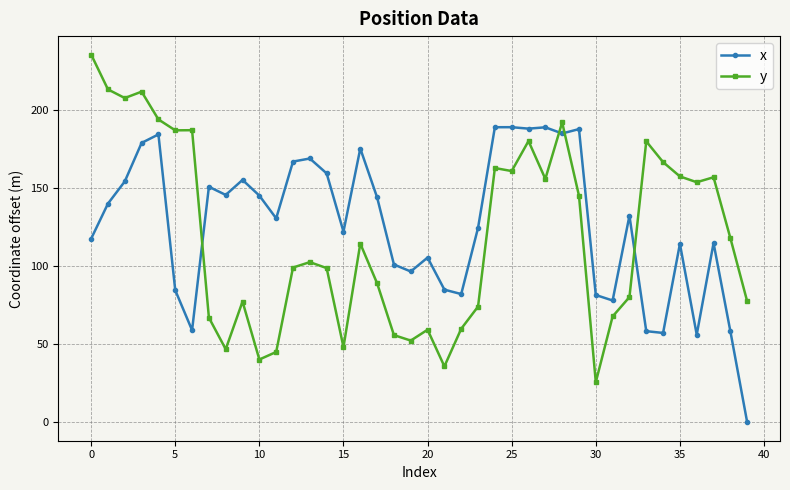

What is the value of the x point at the 27th from the left?

187.9